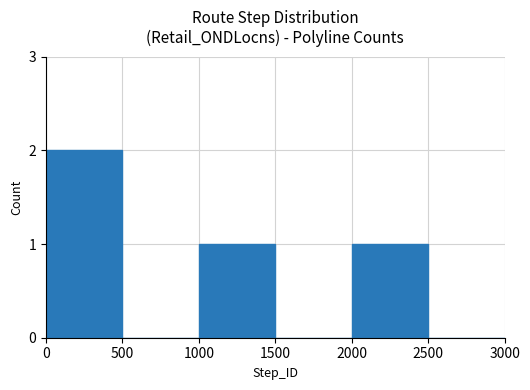

What is the maximum value shown in the chart?

2